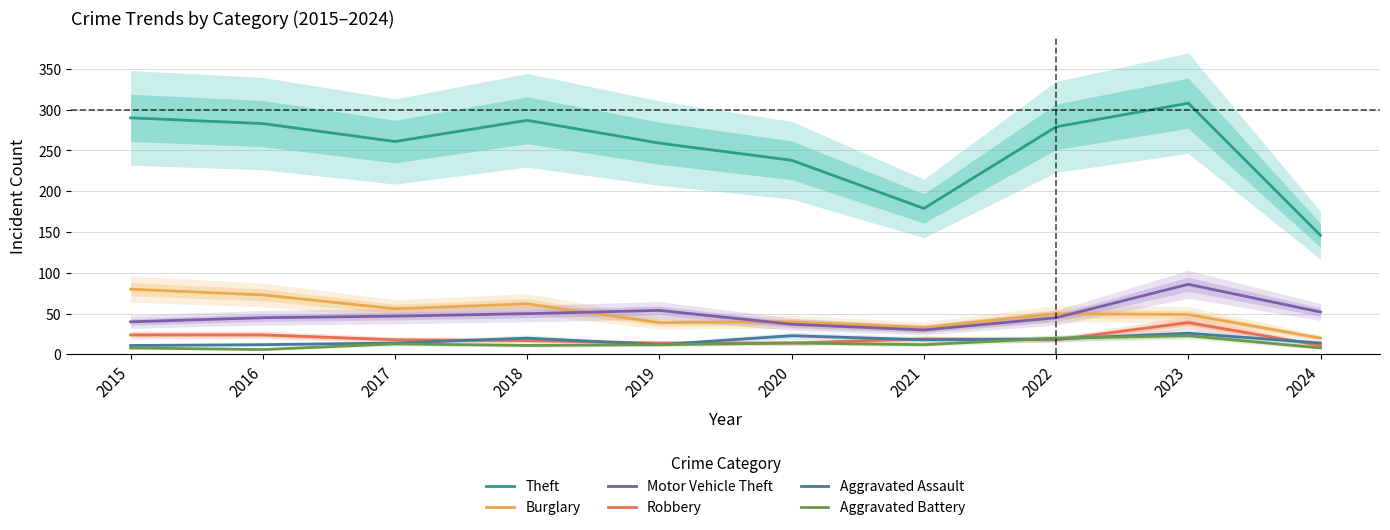

Rank the categories by Robbery value from highest to lowest.

2023, 2015, 2016, 2021, 2017, 2022, 2018, 2019, 2020, 2024